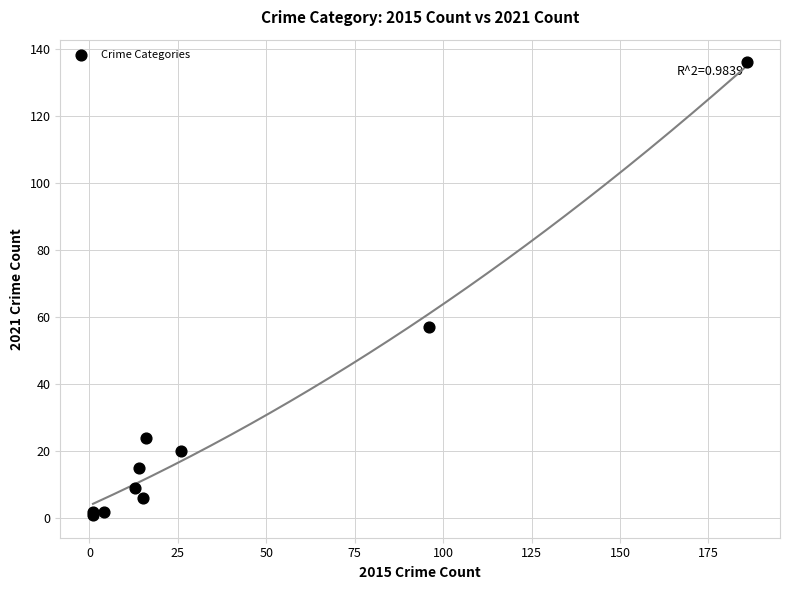

What Y value in the scatter plot is closest to 68?

57